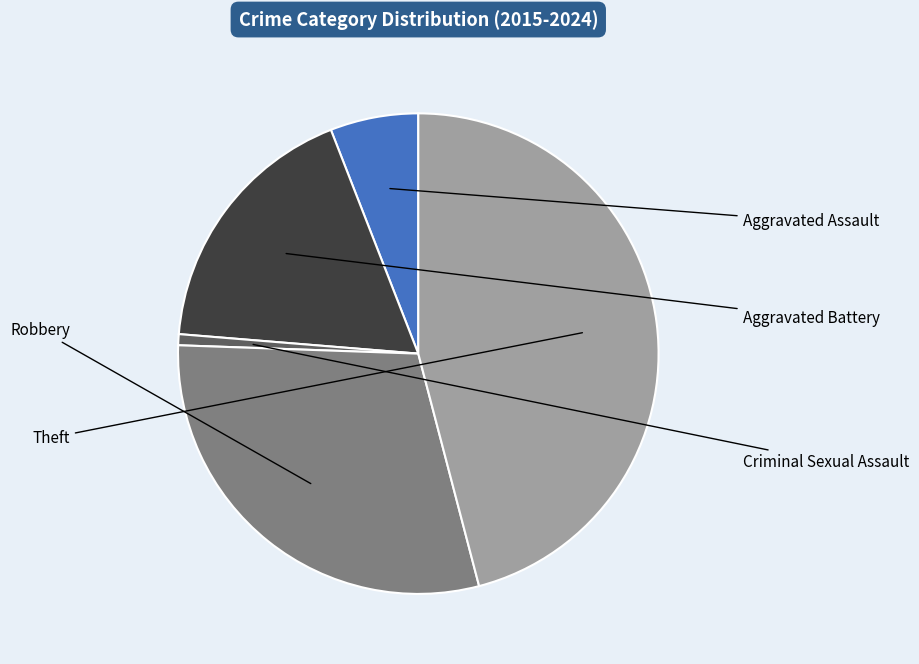

How many slices are in this pie chart?

5